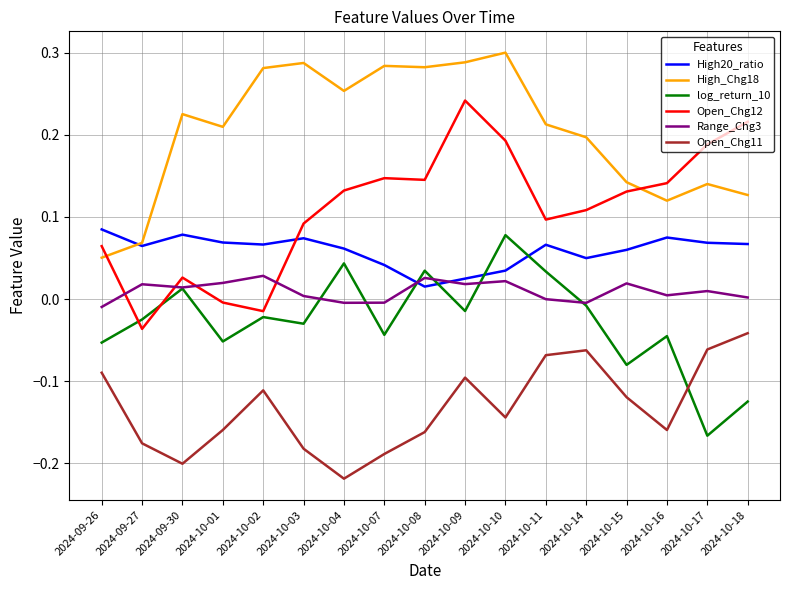

The High_Chg18 series shows 0.2 at 2024-10-11. True or false?

True